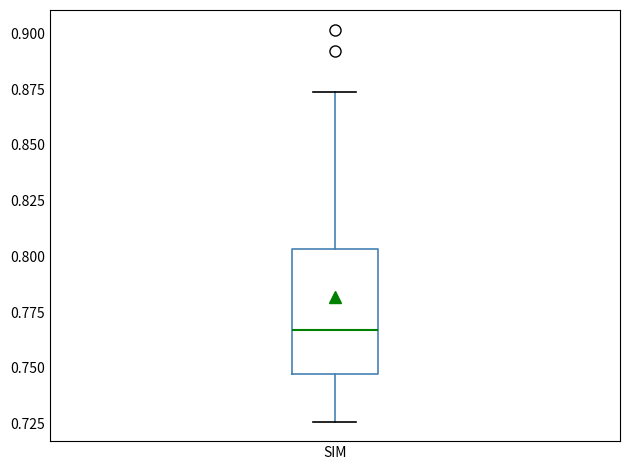

Where is the upper edge of the box for SIM on the y-axis? The values are not printed on the chart, so give them approximately, as read against the axis.

0.805